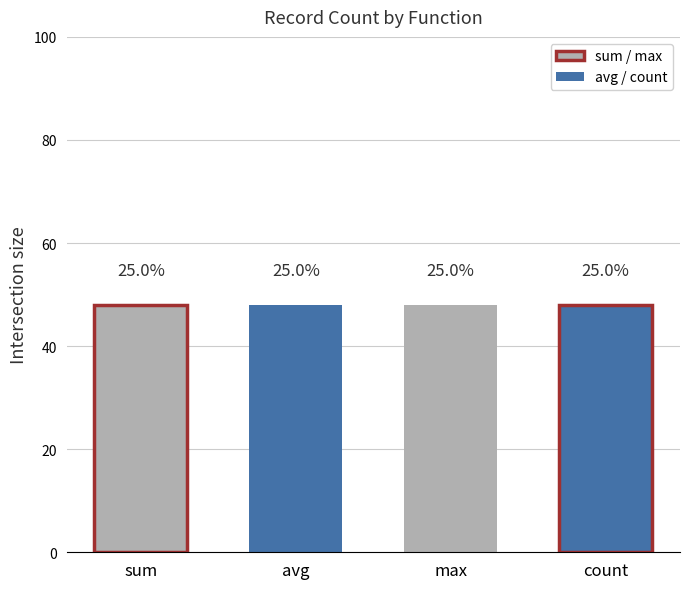

What is the value of the count bar at the 1st from the left?

48.0